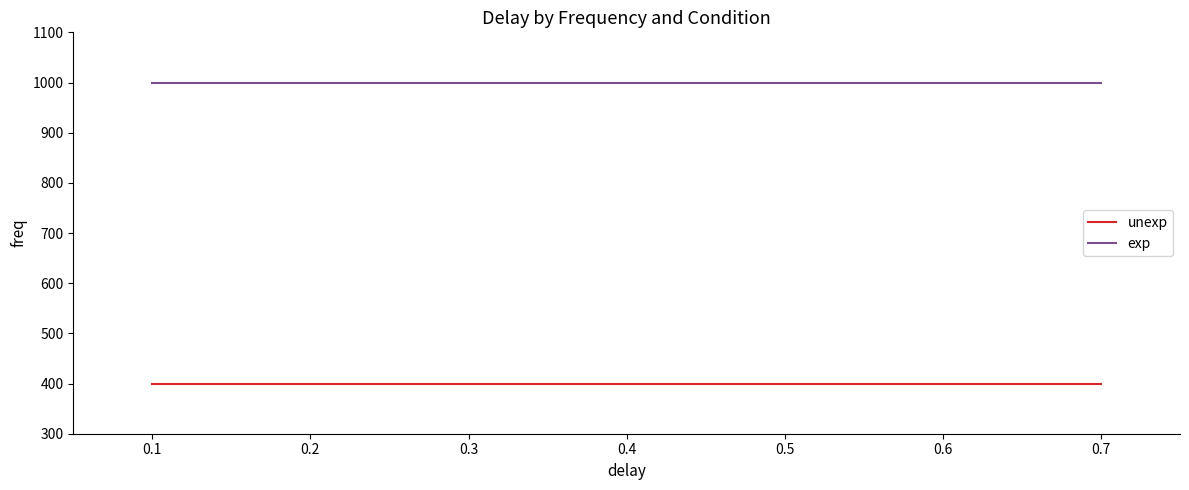

What is the minimum value shown in the chart?

400